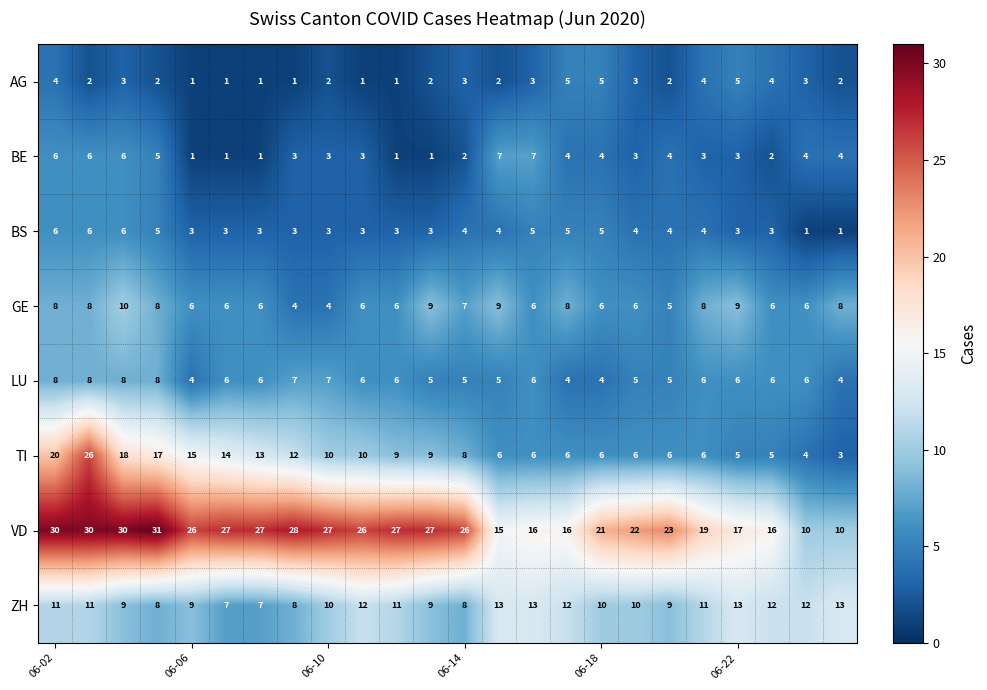

Which series has the largest total across all categories?

VD